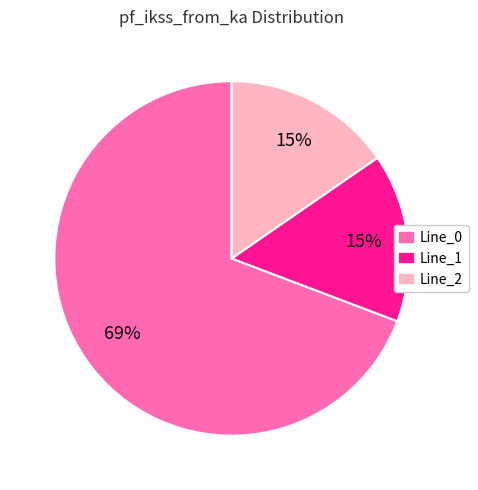

To the nearest percent, what is the average slice percentage?

33%